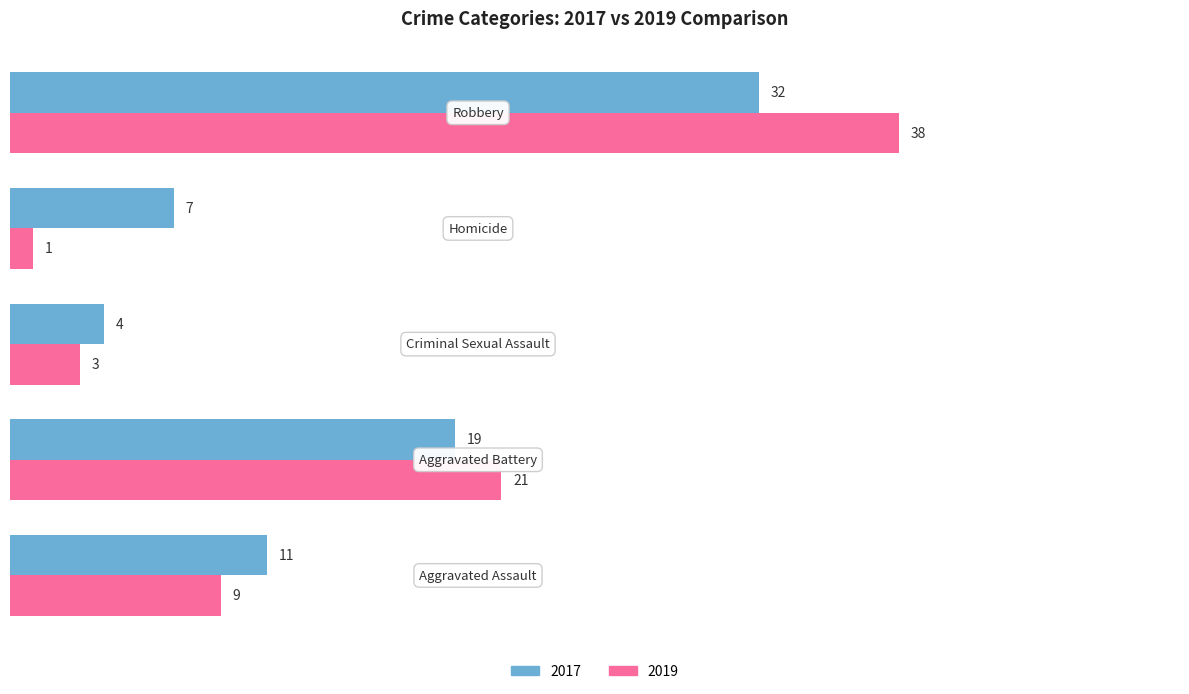

Which series has the largest range (max minus min)?

2019